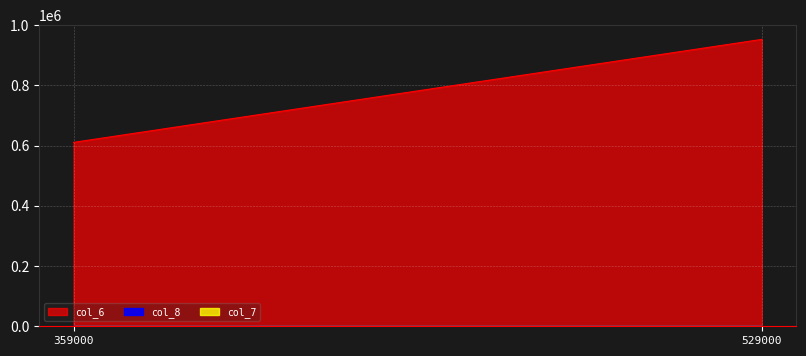

What is the sum of all col_6 values?

1563450.0